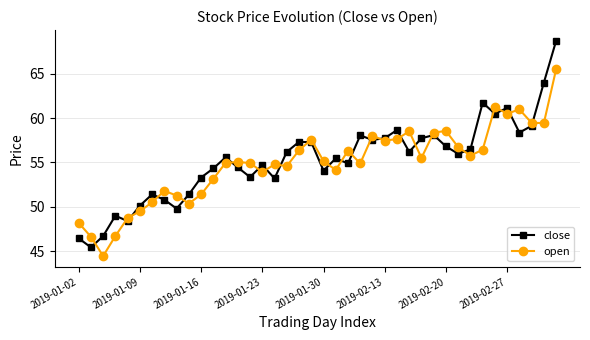

After their last crossing, which series has the higher values: close or open?

close